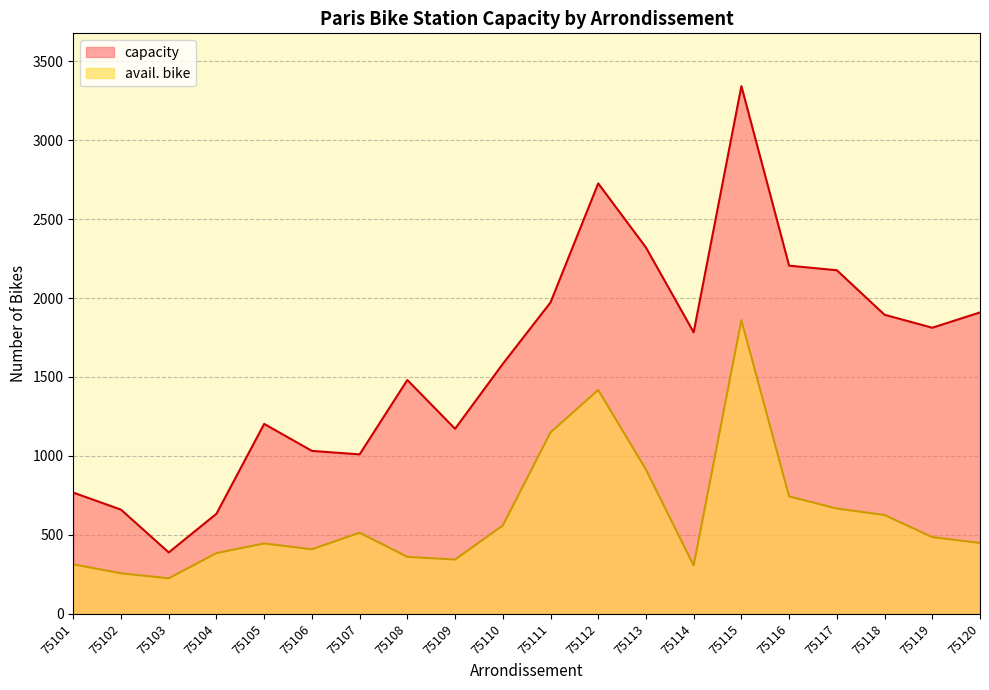

True or false: capacity and avail. bike intersect in this chart.

False